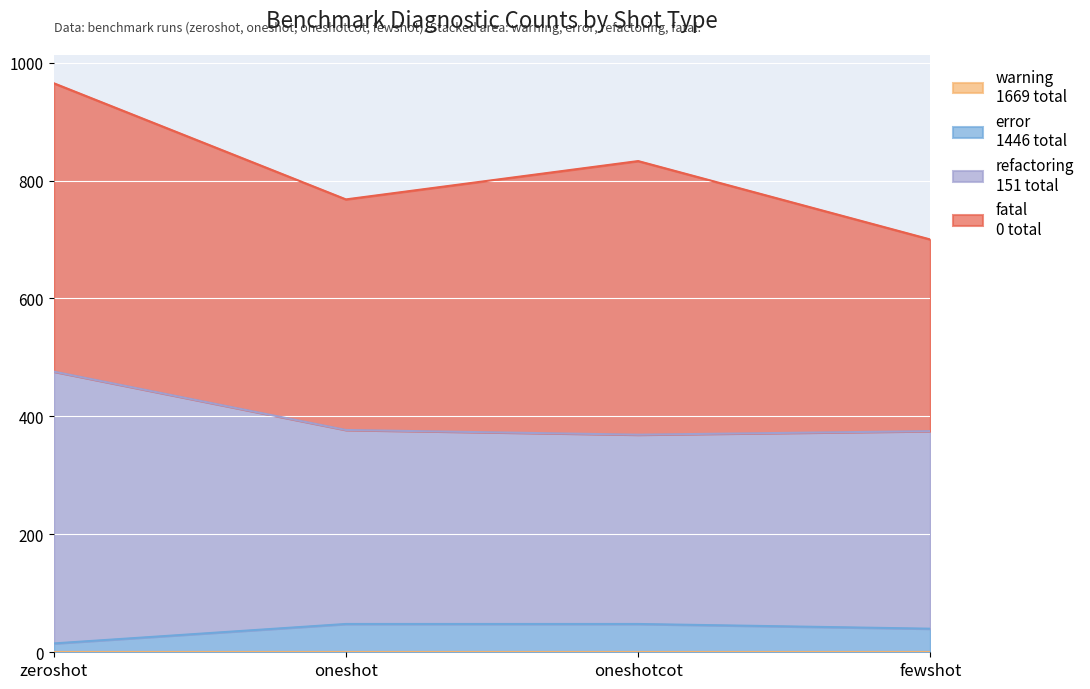

True or false: error has more than 2 interior local peaks.

False